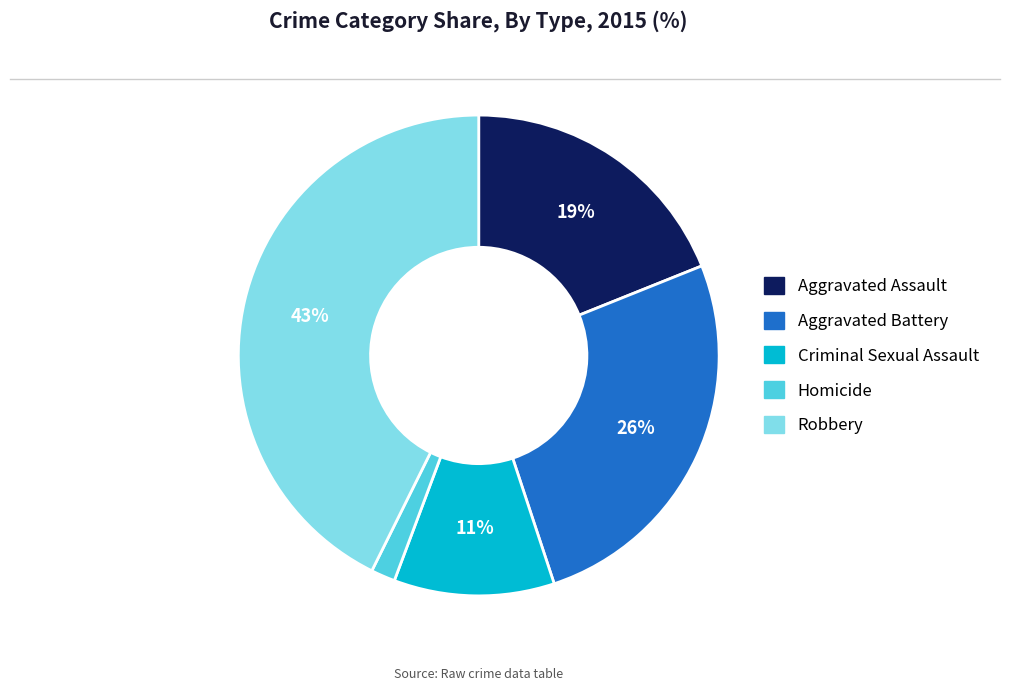

How many segments does this pie chart have?

5